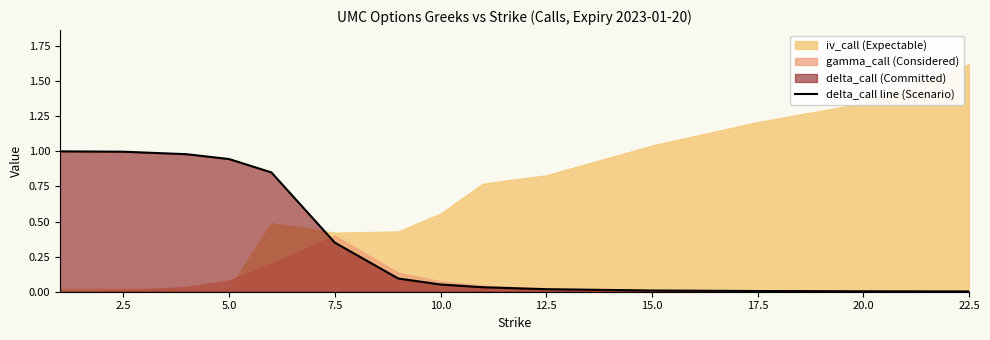

True or false: the data has more than 0 interior local peaks.

False